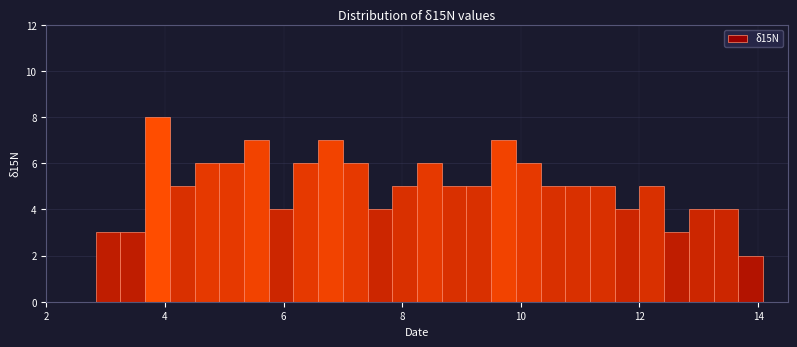

Read against the x-axis, roughly where is the centre of the tallest bar?

3.8